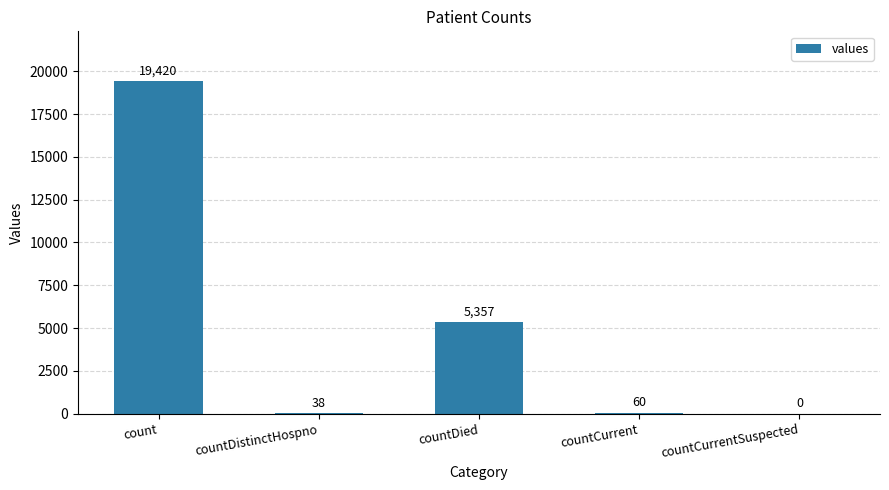

Reading left to right, transcribe all the data shown in this chart.

count=19420	countDistinctHospno=38	countDied=5357	countCurrent=60	countCurrentSuspected=0